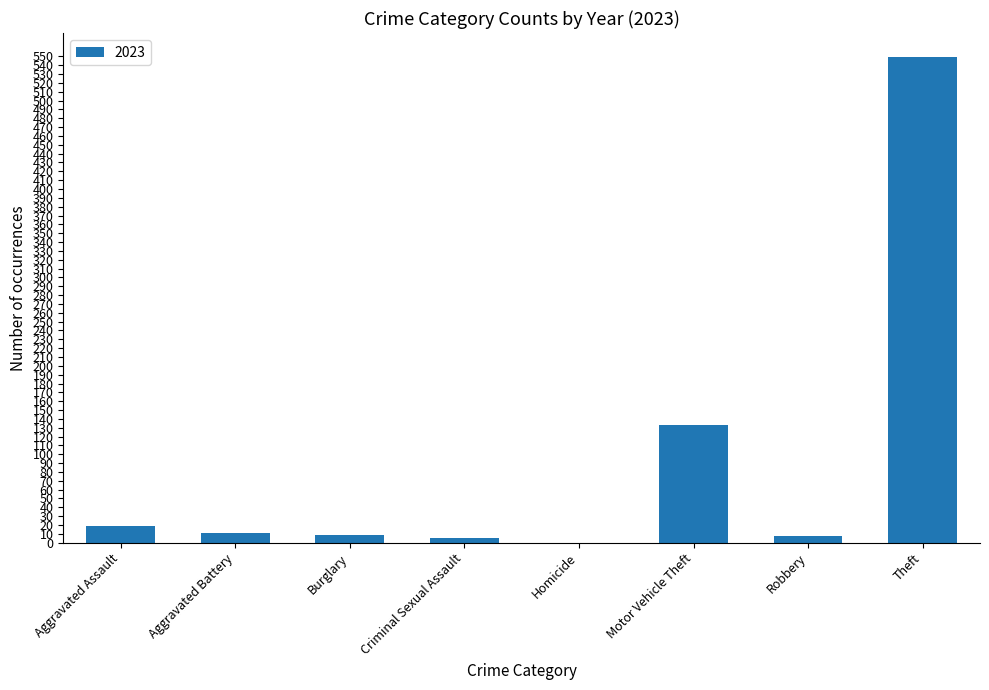

Which label corresponds to the largest value in the chart?

Theft